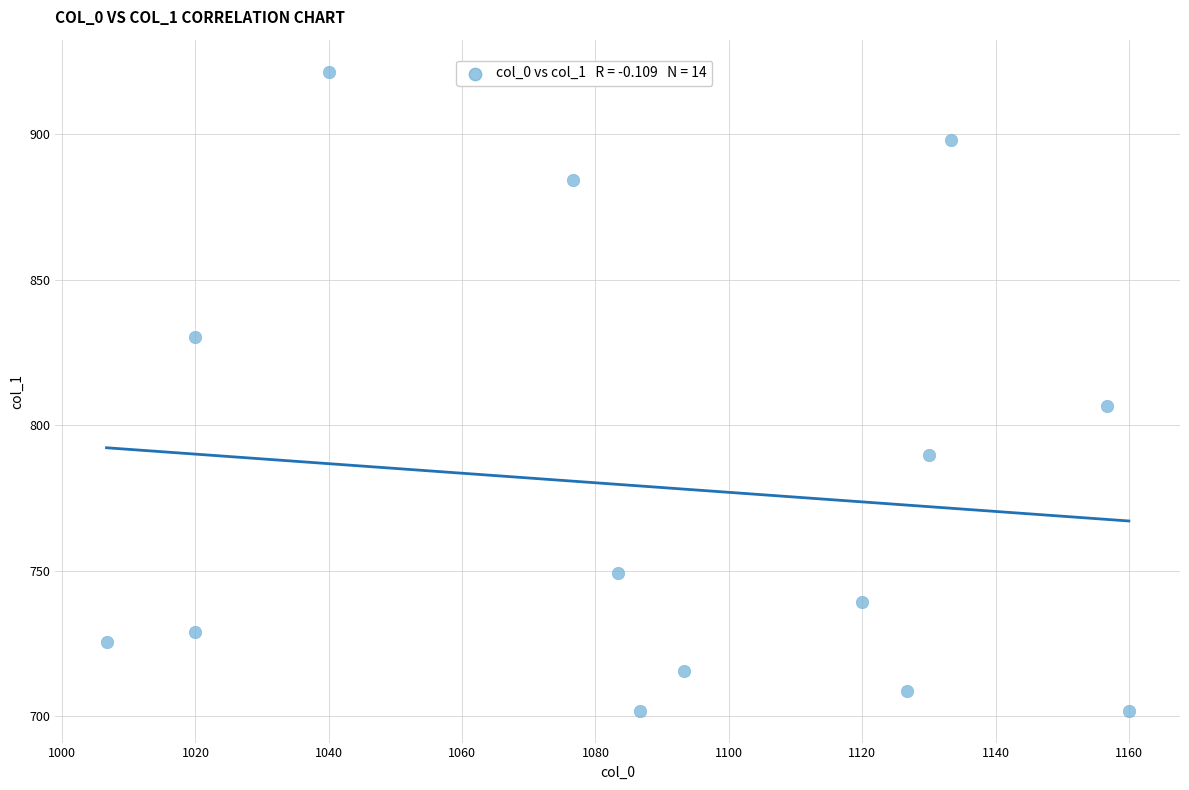

What Y value in the scatter plot is closest to 811?

806.6